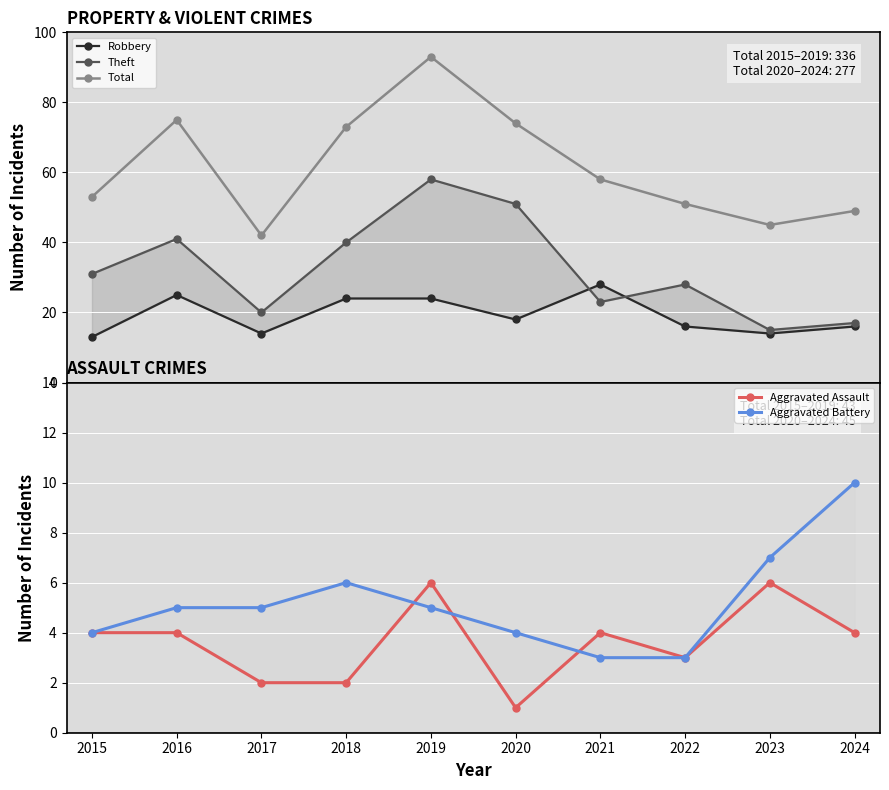

Count the Aggravated Battery values in the range 4 to 6.

6